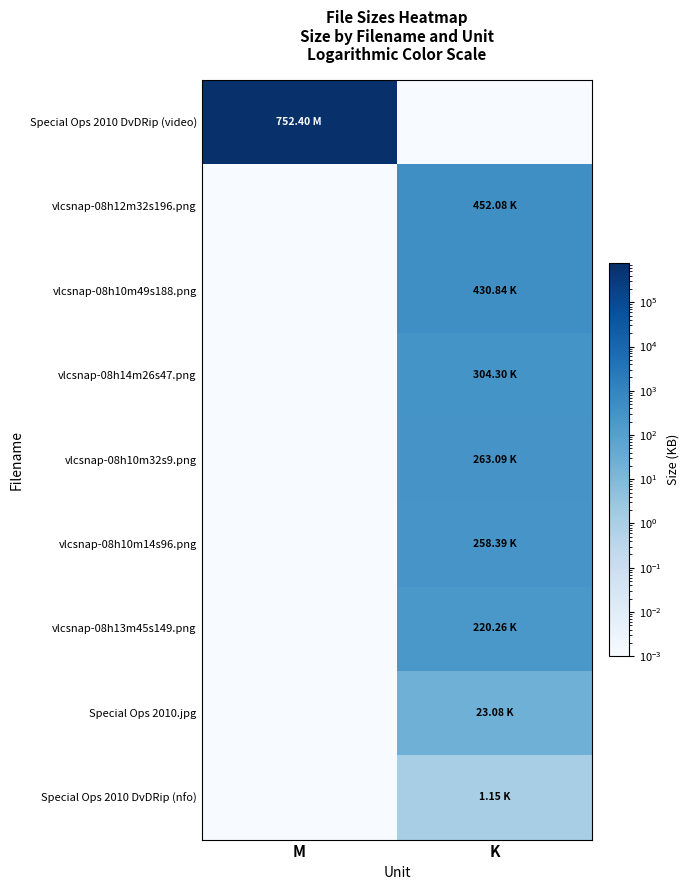

Reading left to right, transcribe all the data shown in this chart.

Special Ops 2010 DvDRip (video): M=770457.6	K=0.0
vlcsnap-08h12m32s196.png: M=0.0	K=452.1
vlcsnap-08h10m49s188.png: M=0.0	K=430.8
vlcsnap-08h14m26s47.png: M=0.0	K=304.3
vlcsnap-08h10m32s9.png: M=0.0	K=263.1
vlcsnap-08h10m14s96.png: M=0.0	K=258.4
vlcsnap-08h13m45s149.png: M=0.0	K=220.3
Special Ops 2010.jpg: M=0.0	K=23.1
Special Ops 2010 DvDRip (nfo): M=0.0	K=1.1